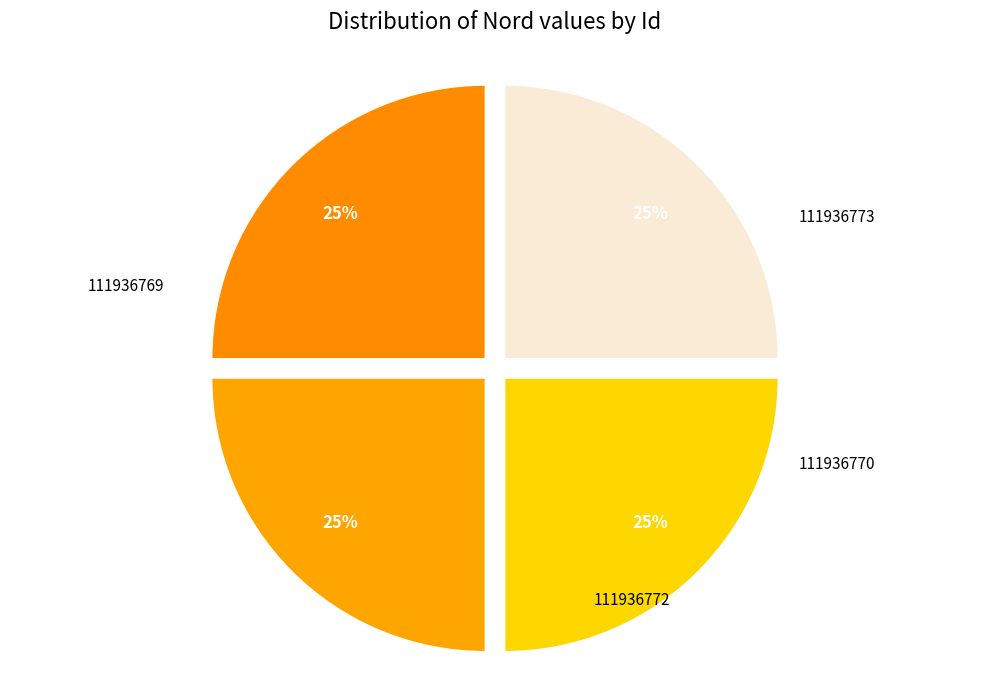

How many slices are in this pie chart?

4